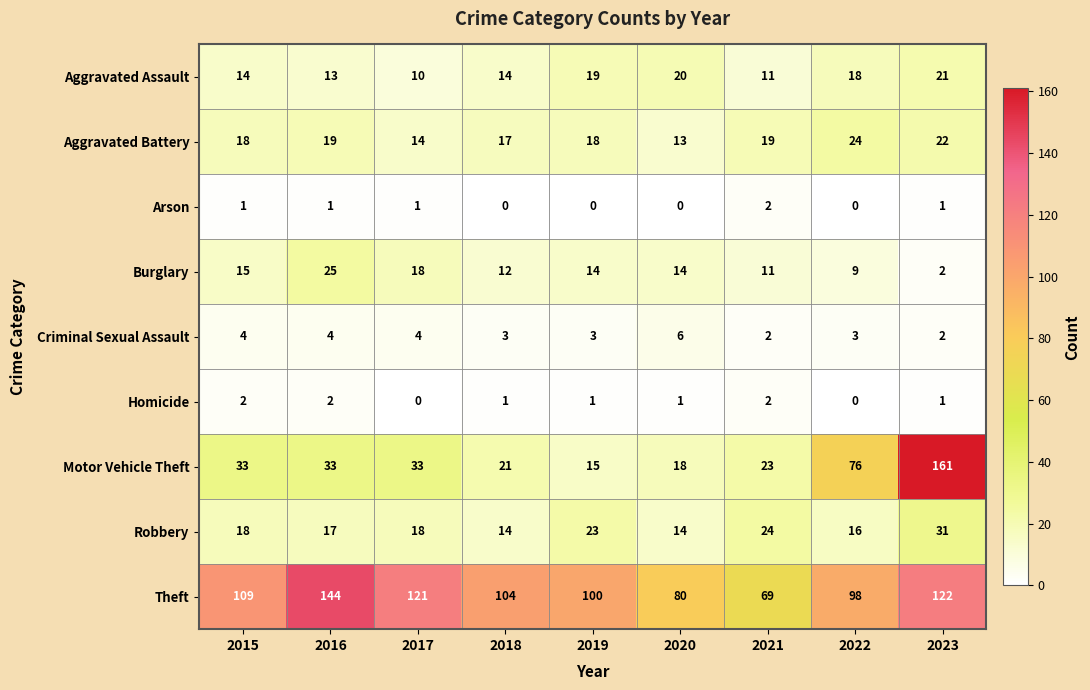

Rank the series at 2016 from highest to lowest value.

Theft, Motor Vehicle Theft, Burglary, Aggravated Battery, Robbery, Aggravated Assault, Criminal Sexual Assault, Homicide, Arson